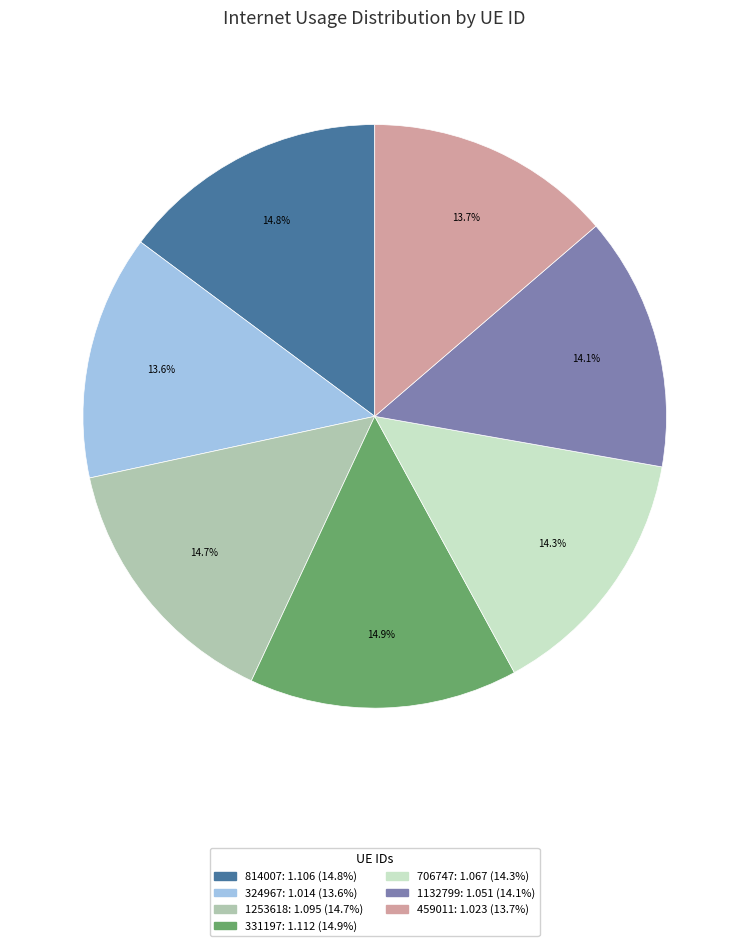

Do 814007 and 331197 together represent more than half of the pie?

No